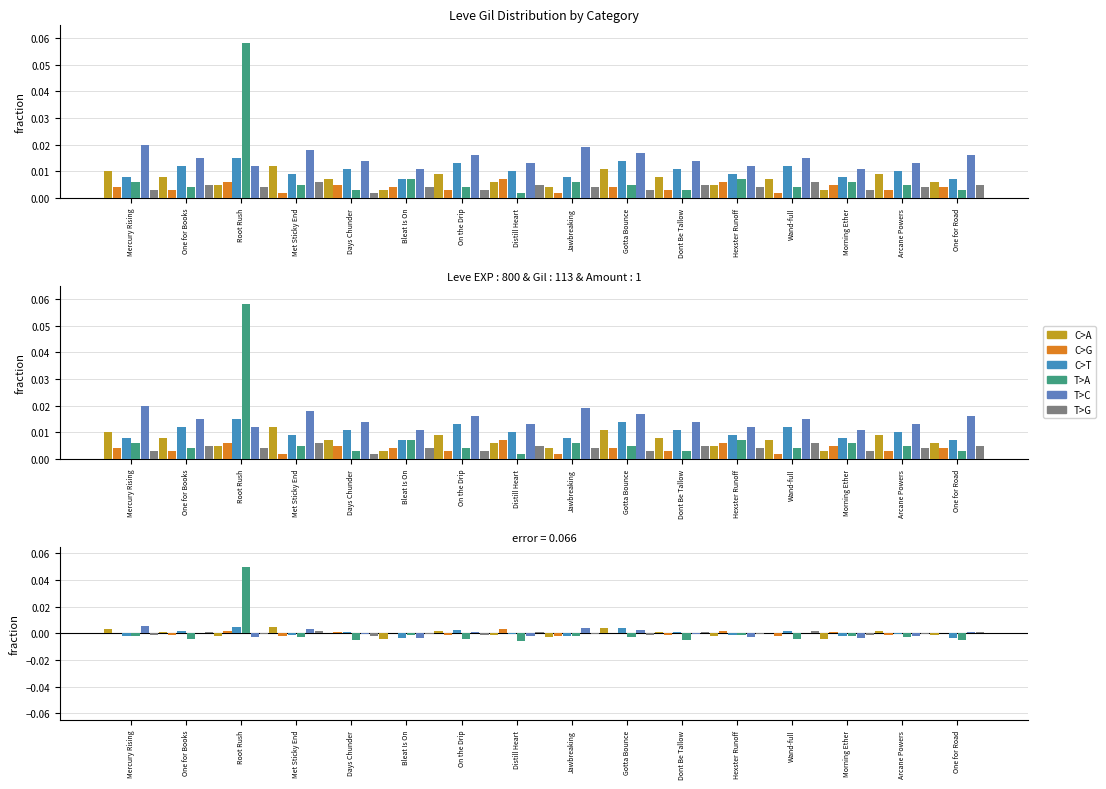

Reading left to right, list all the values displayed in this chart.

C>A: 0.0	0.0	-0.0	0.0	-0.0	-0.0	0.0	-0.0	-0.0	0.0	0.0	-0.0	-0.0	-0.0	0.0	-0.0
C>G: 0.0	-0.0	0.0	-0.0	0.0	0.0	-0.0	0.0	-0.0	0.0	-0.0	0.0	-0.0	0.0	-0.0	0.0
C>T: -0.0	0.0	0.0	-0.0	0.0	-0.0	0.0	-0.0	-0.0	0.0	0.0	-0.0	0.0	-0.0	-0.0	-0.0
T>A: -0.0	-0.0	0.1	-0.0	-0.0	-0.0	-0.0	-0.0	-0.0	-0.0	-0.0	-0.0	-0.0	-0.0	-0.0	-0.0
T>C: 0.0	0.0	-0.0	0.0	-0.0	-0.0	0.0	-0.0	0.0	0.0	-0.0	-0.0	0.0	-0.0	-0.0	0.0
T>G: -0.0	0.0	-0.0	0.0	-0.0	-0.0	-0.0	0.0	-0.0	-0.0	0.0	-0.0	0.0	-0.0	-0.0	0.0